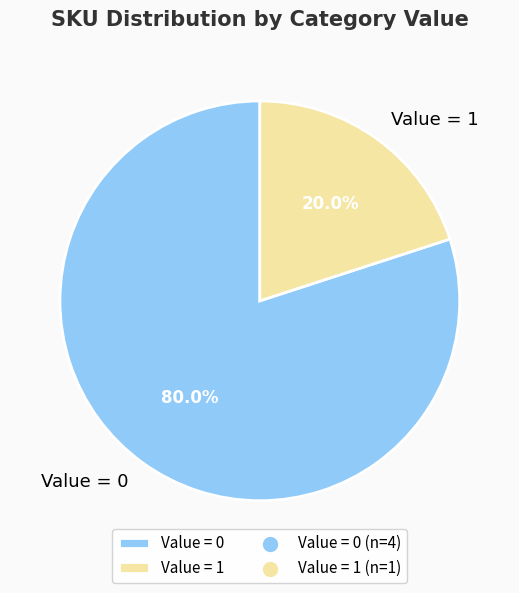

To the nearest percent, what is the difference between the largest and smallest slice percentages?

60%